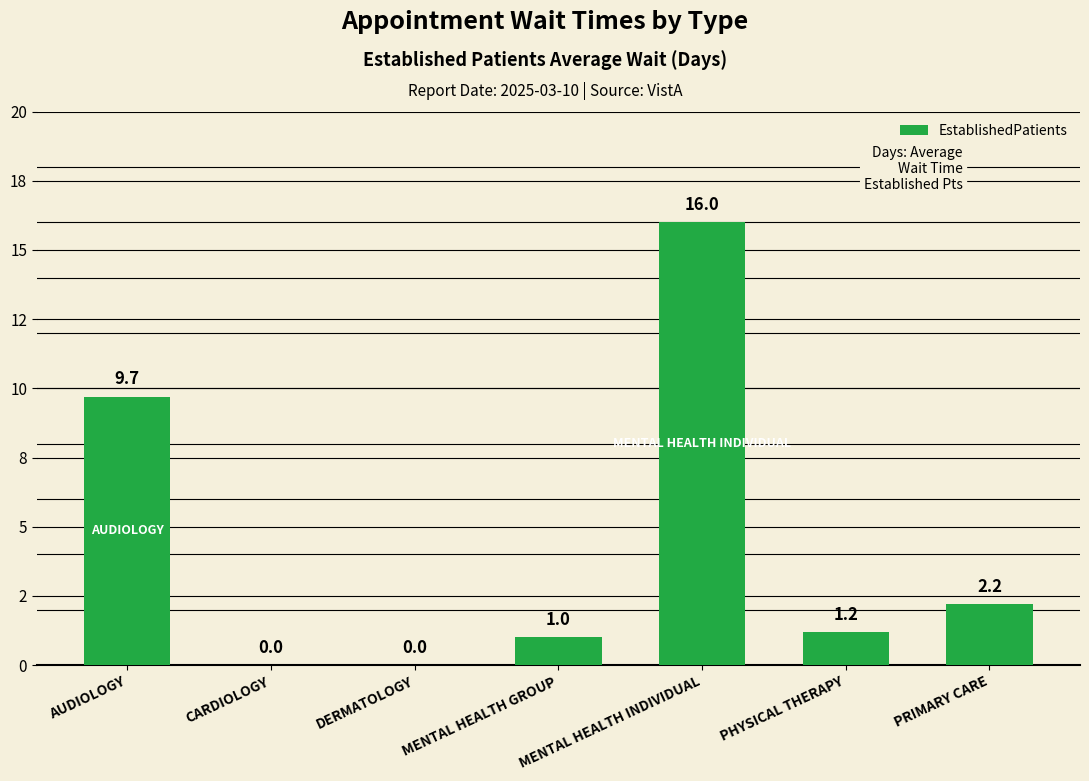

What is the sum of the values at MENTAL HEALTH INDIVIDUAL and CARDIOLOGY?

16.0